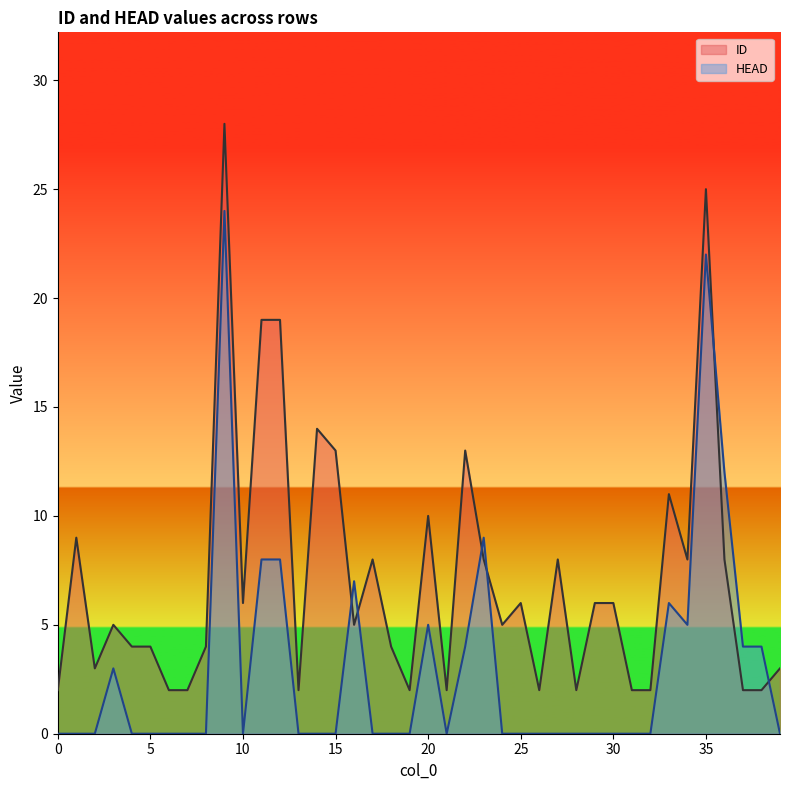

How many lines are shown in the chart?

2